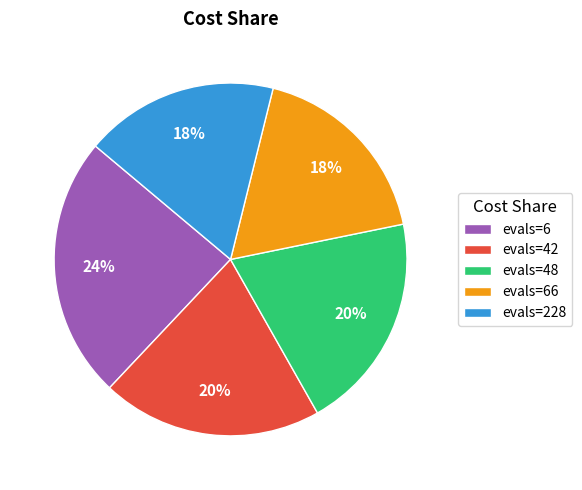

To the nearest percent, what percentage of the pie is evals=228?

18%